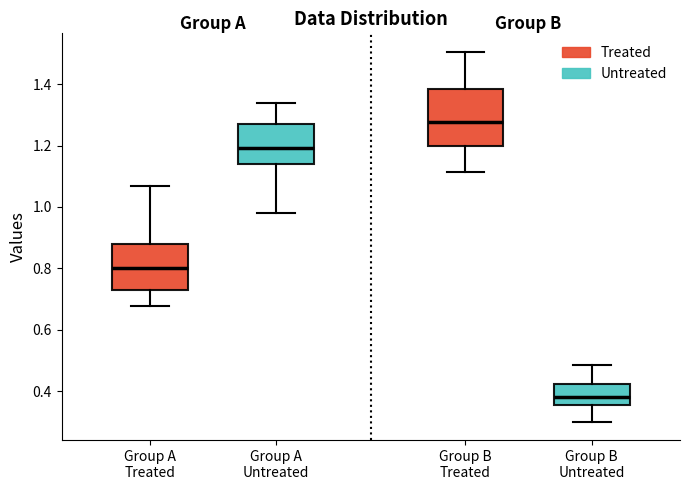

Which box's median line is the highest?

Group B Treated